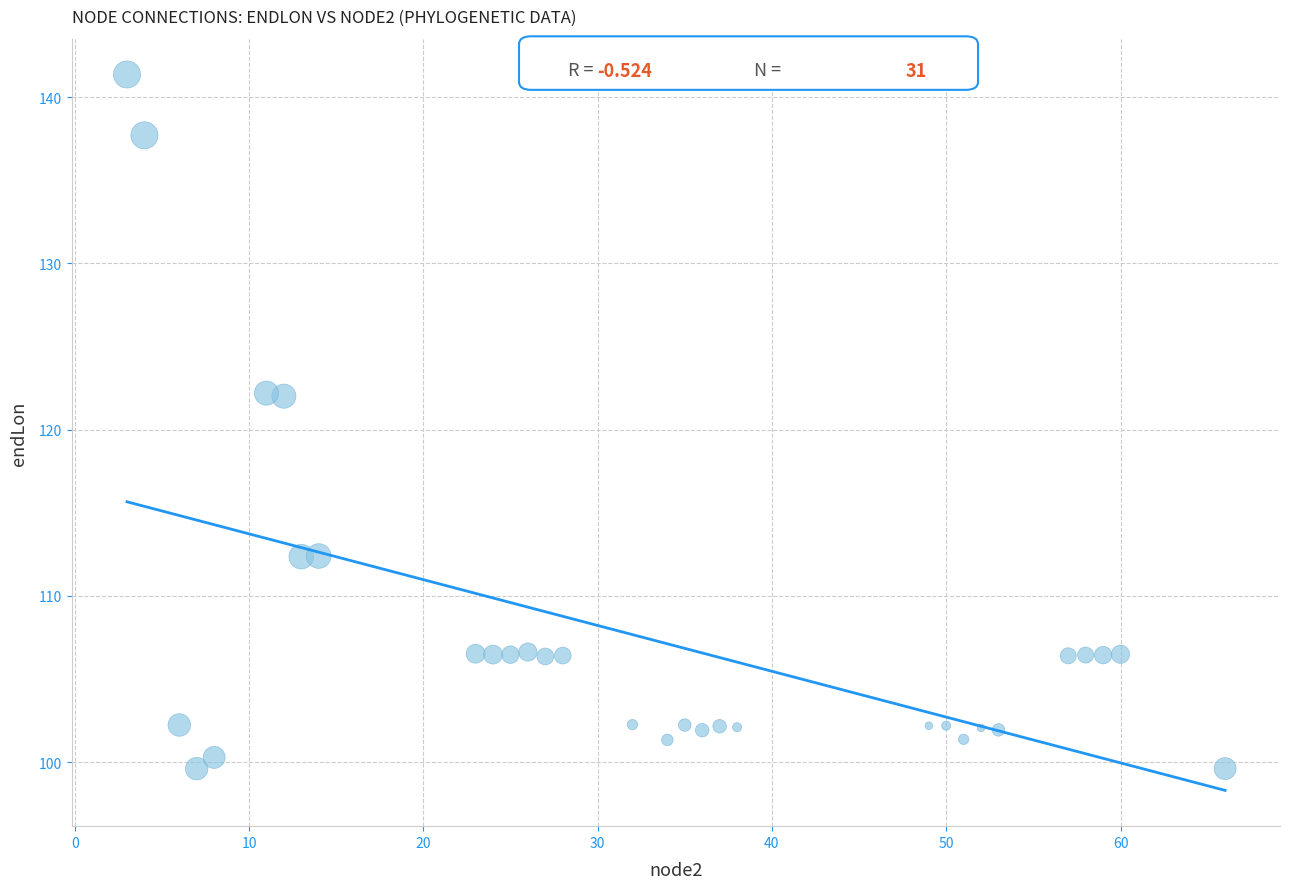

What is the range of X values (max minus min)?

63.0